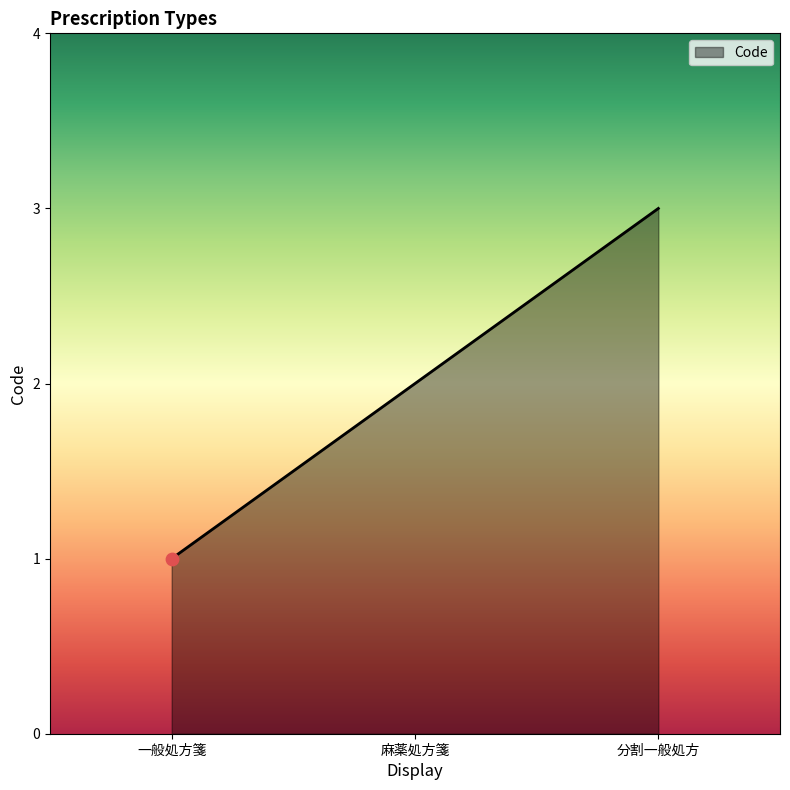

What is the change in value from 麻薬処方箋 to 分割一般処方?

+1